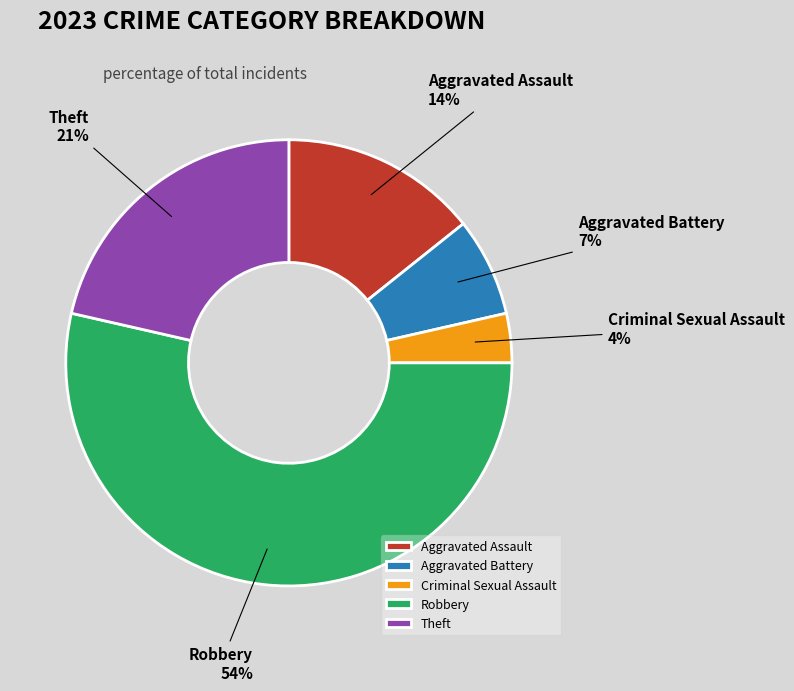

To the nearest percent, what percentage of the pie is Aggravated Battery?

7%